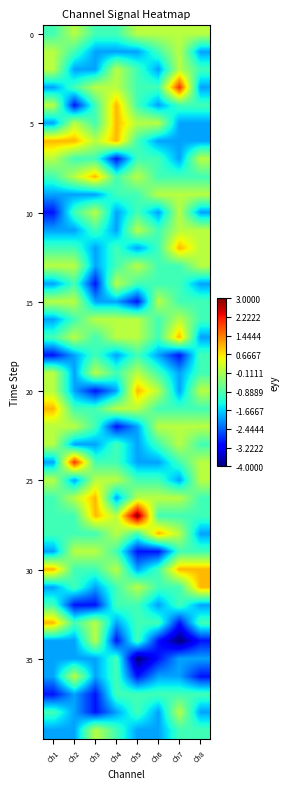

At which category is the sum across all series the highest?

Ch7